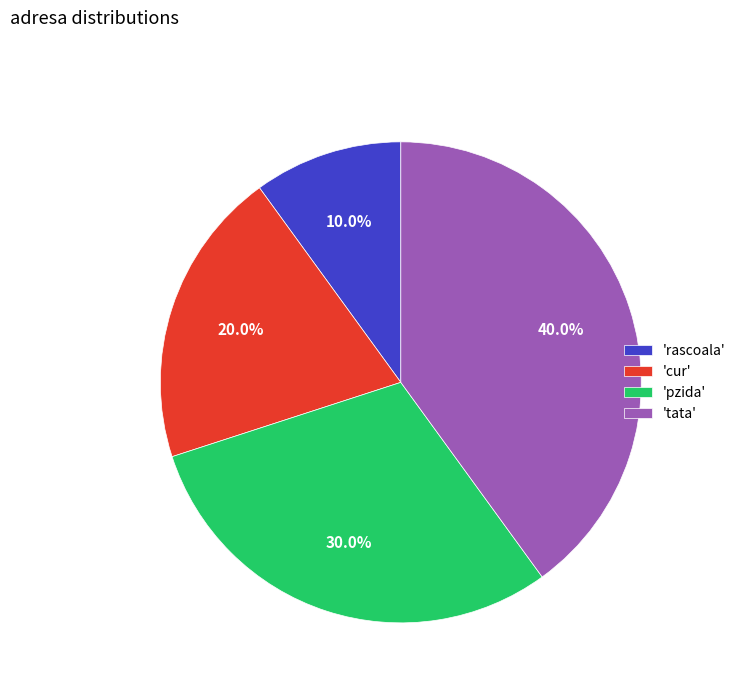

Is there any slice that represents more than half of the pie?

No